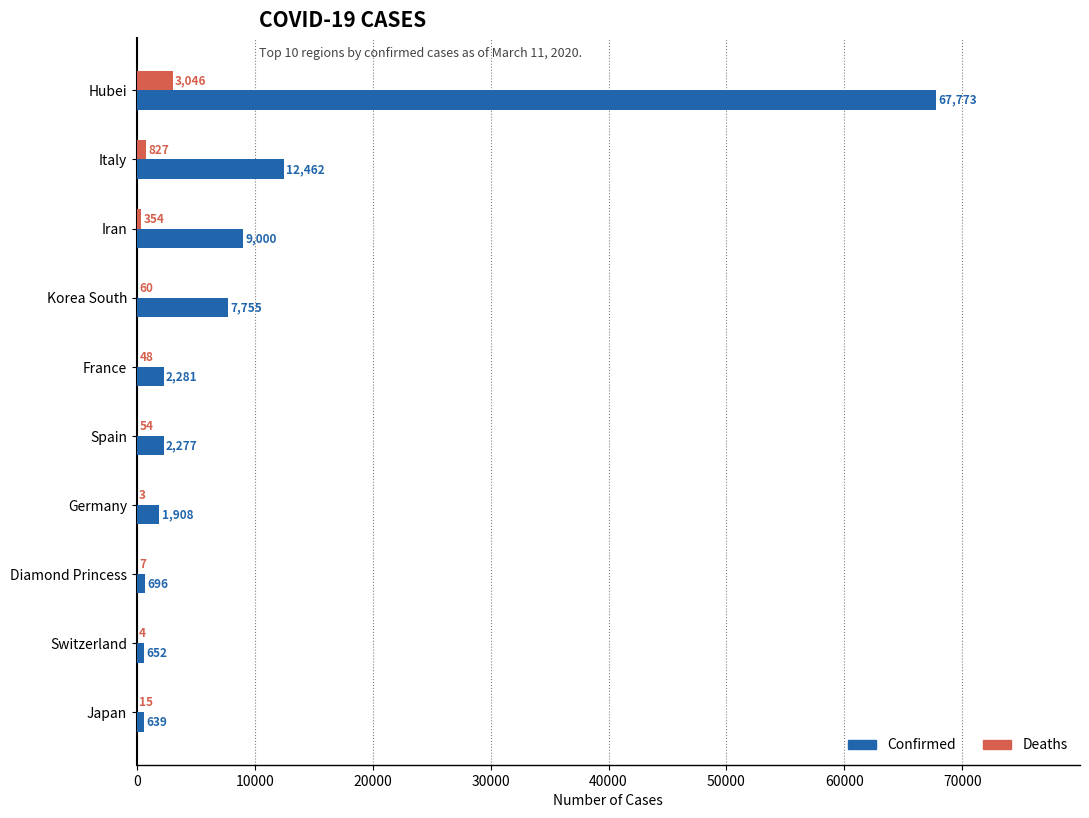

Which category has the highest value in the Confirmed series?

Hubei